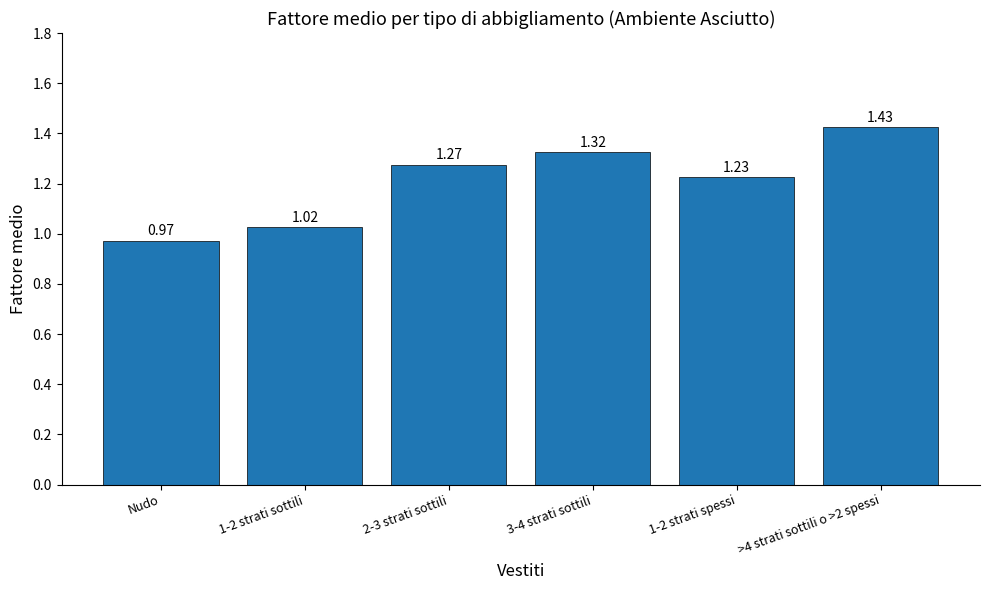

At which label is the value closest to 1?

1-2 strati sottili